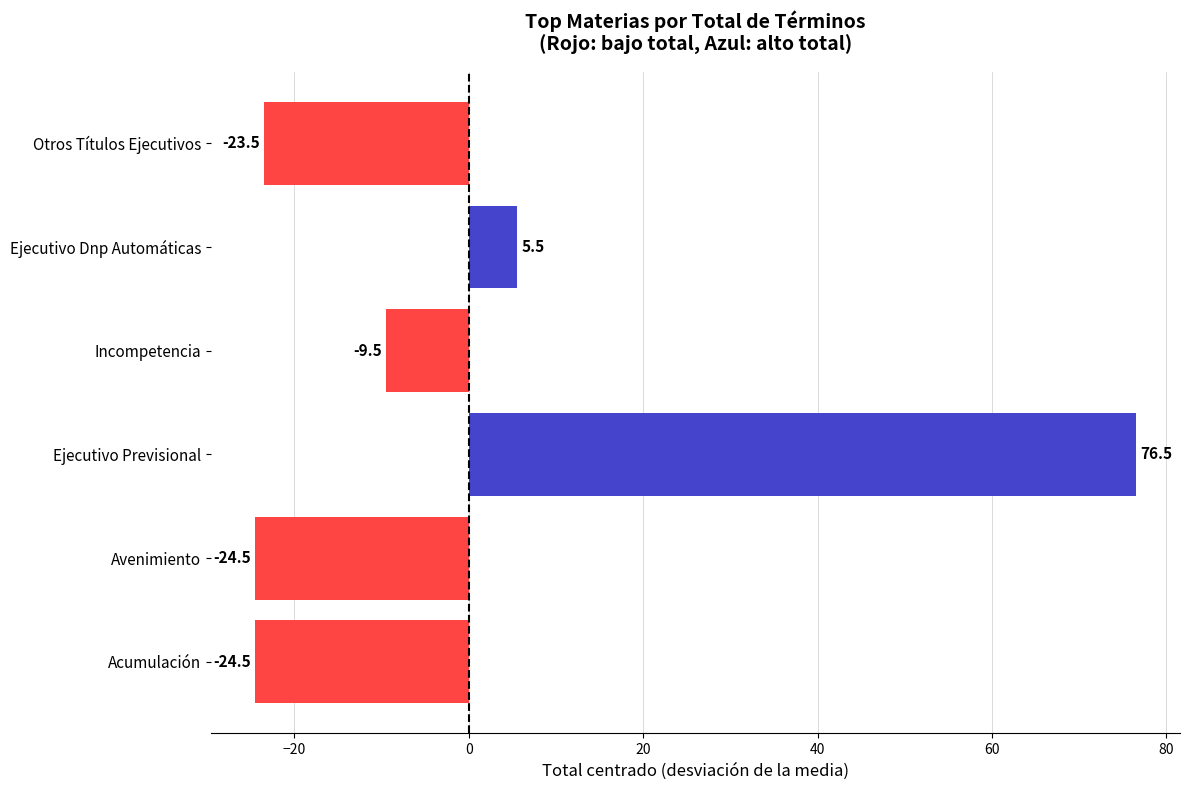

Where is the data nearest to the value 26?

Ejecutivo Dnp Automáticas